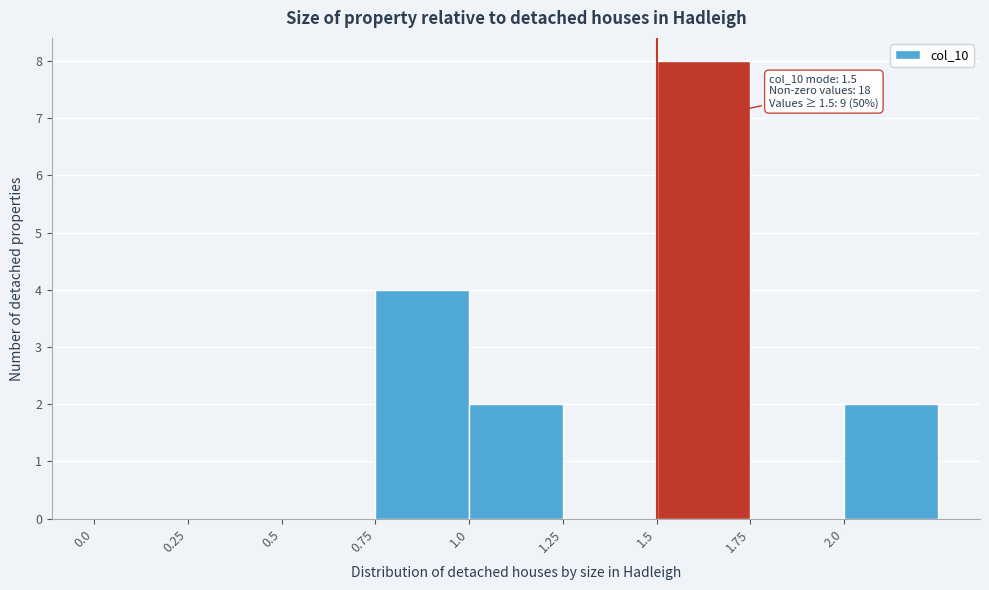

Which range on the x-axis has the tallest bar?

1.50 to 1.75